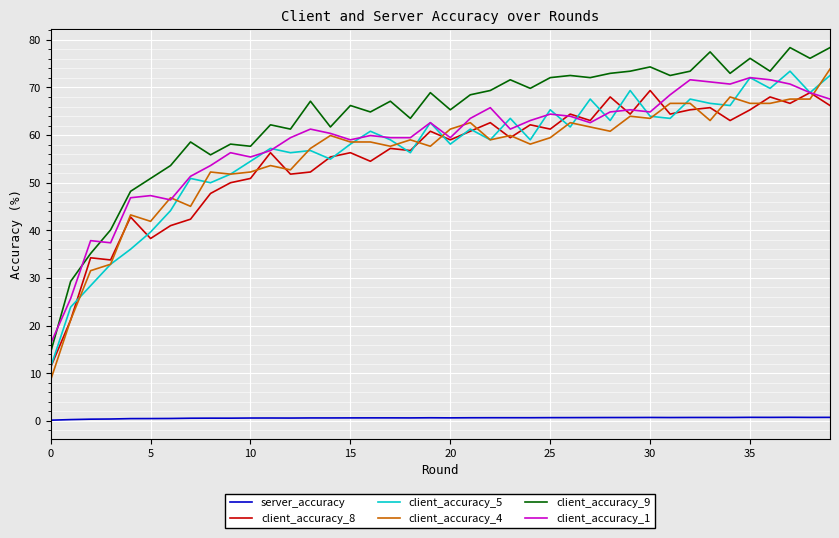

What are all the series names shown in the legend?

server_accuracy, client_accuracy_8, client_accuracy_5, client_accuracy_4, client_accuracy_9, client_accuracy_1